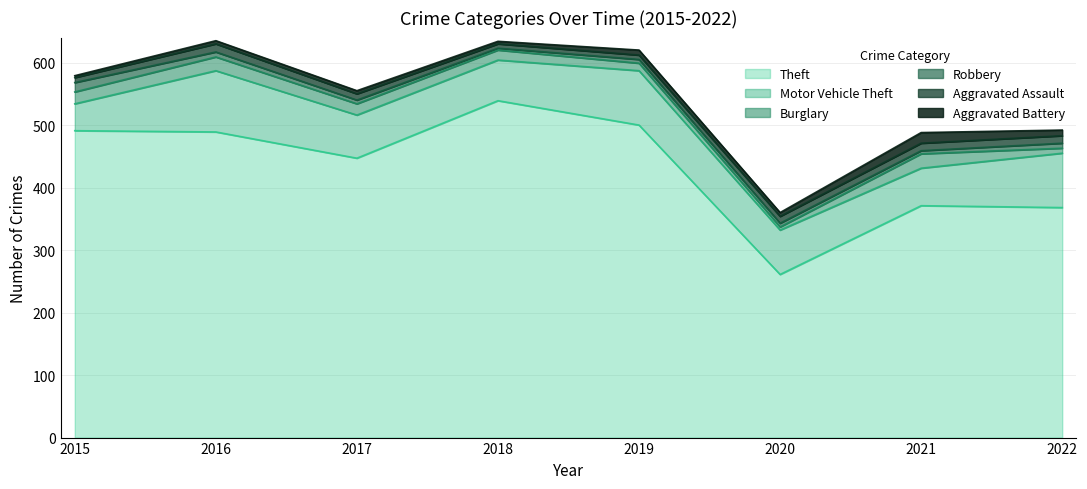

How many data points in Robbery are above 6?

3